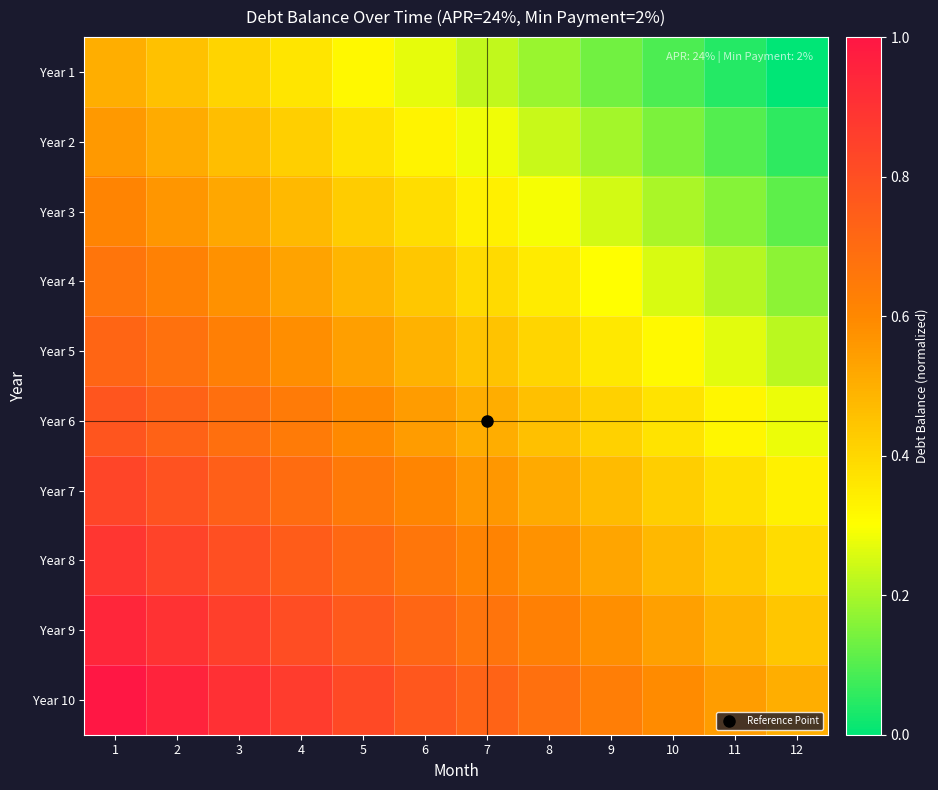

At which category is the sum across all series the highest?

1